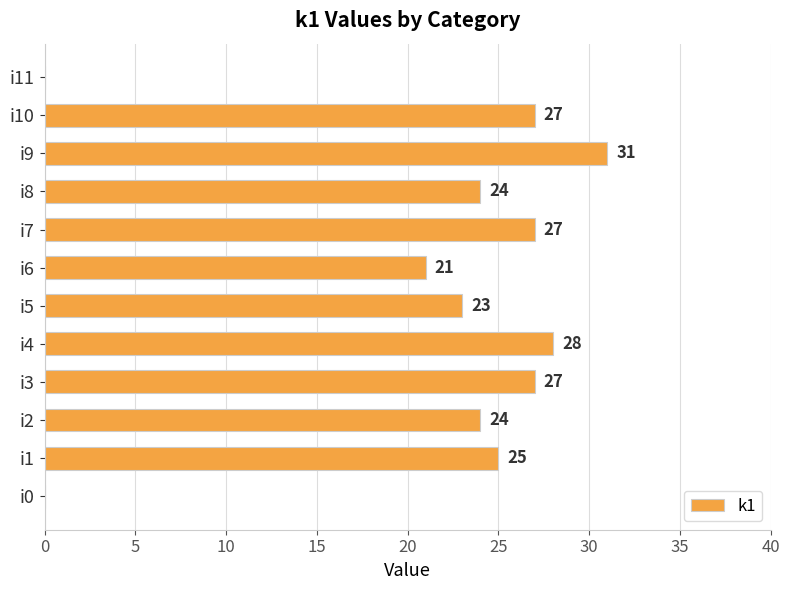

What is the sum of all values?

257